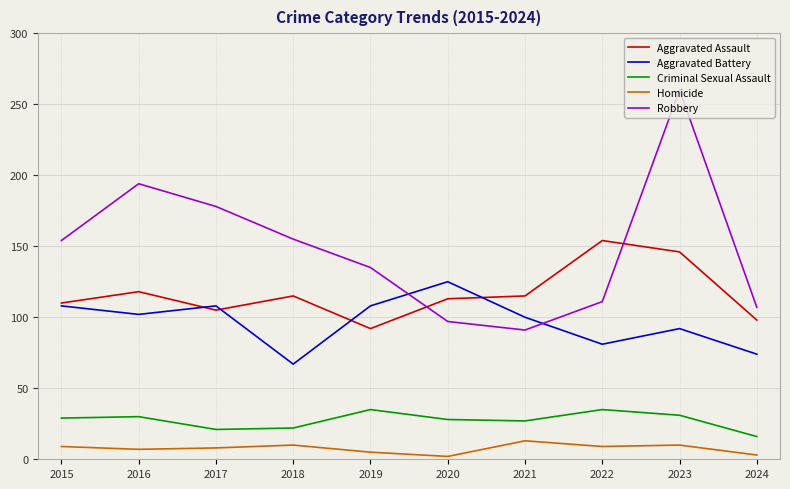

How many values in the Homicide series are below 9?

5